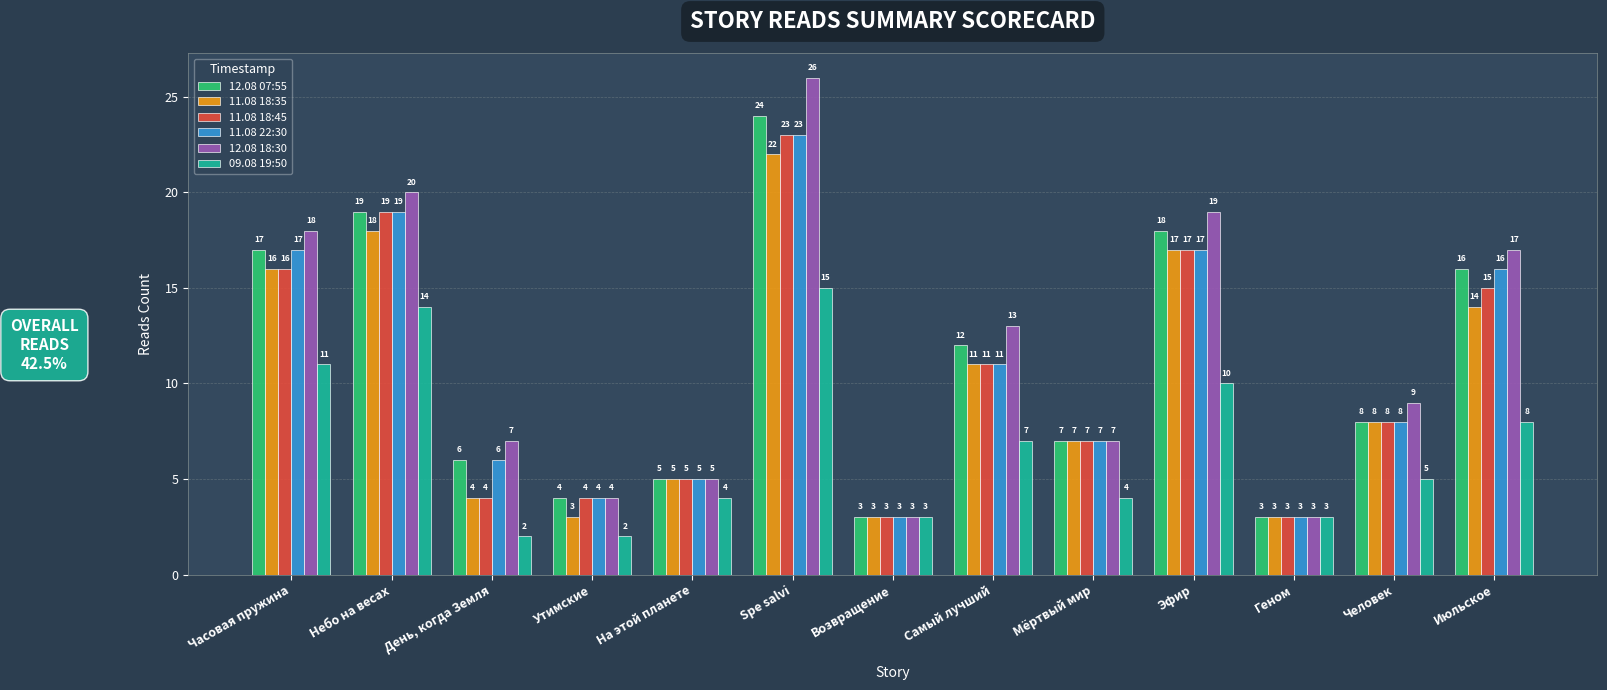

What position from the left is Человек?

12